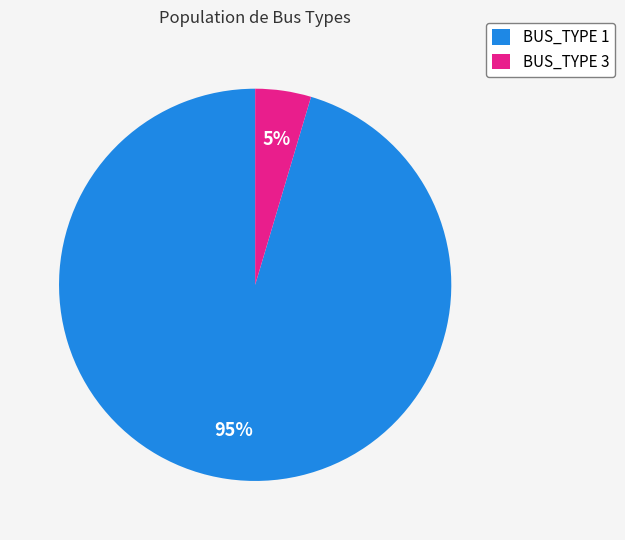

Is it true that BUS_TYPE 1 is 95% of the pie?

True